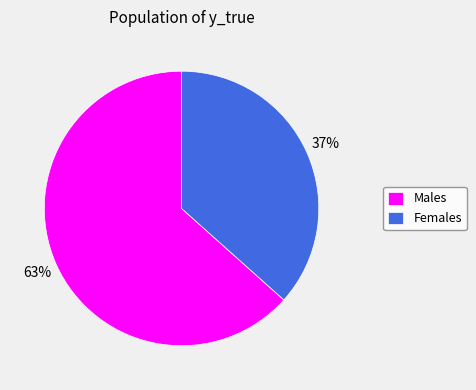

What is the ratio of the value at Males to the value at Females?

1.7